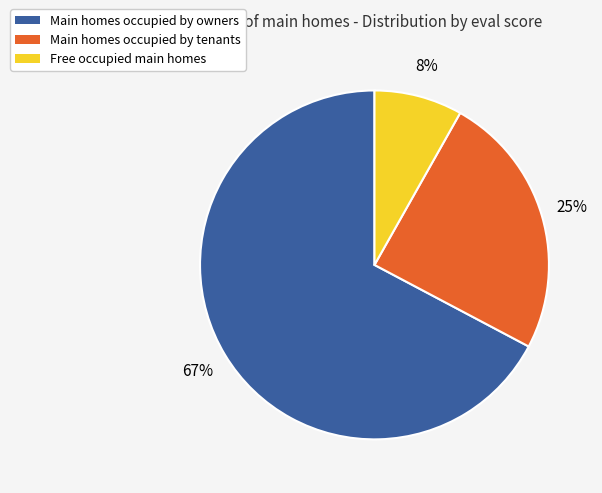

Rank the categories by value from highest to lowest.

Main homes occupied by owners, Main homes occupied by tenants, Free occupied main homes